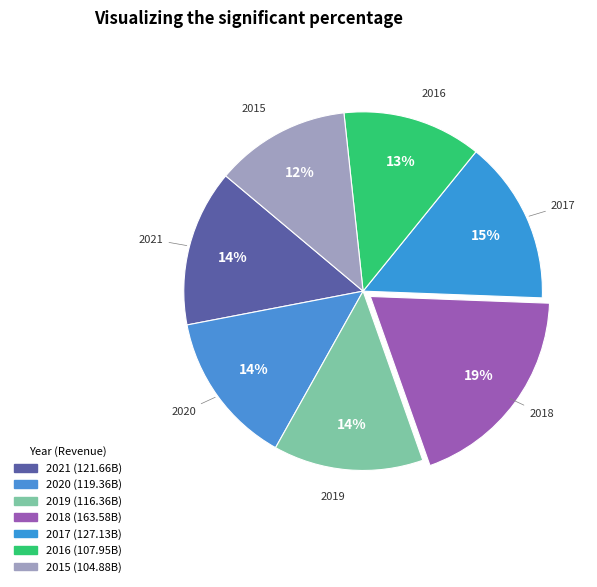

To the nearest percent, what is the combined percentage of 2018 and 2017?

34%